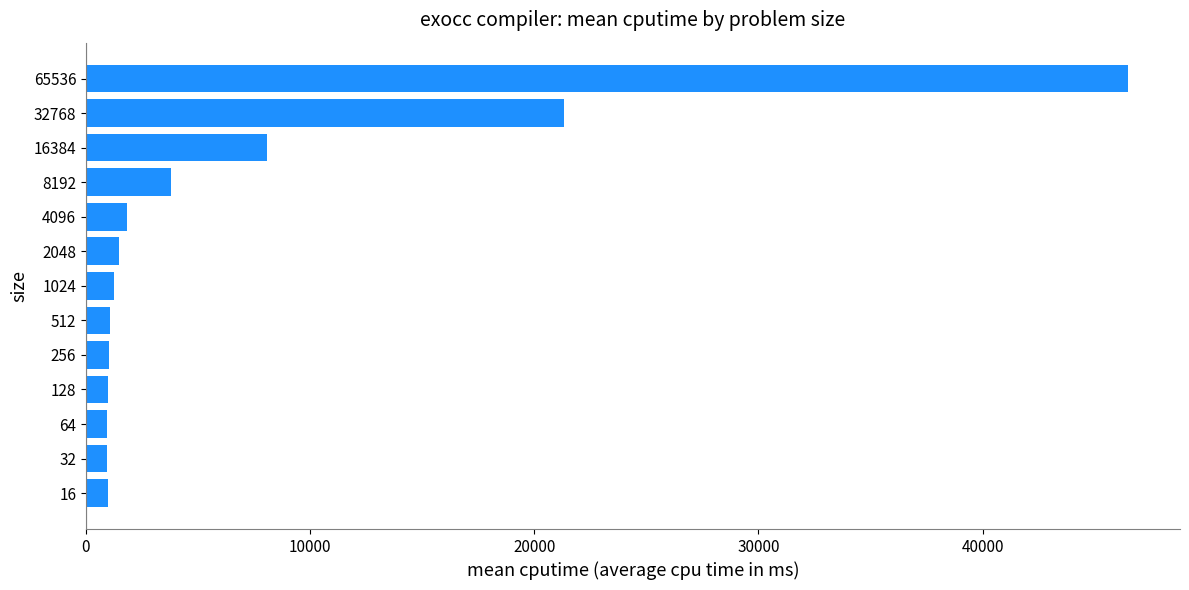

Where is the data nearest to the value 23710?

32768